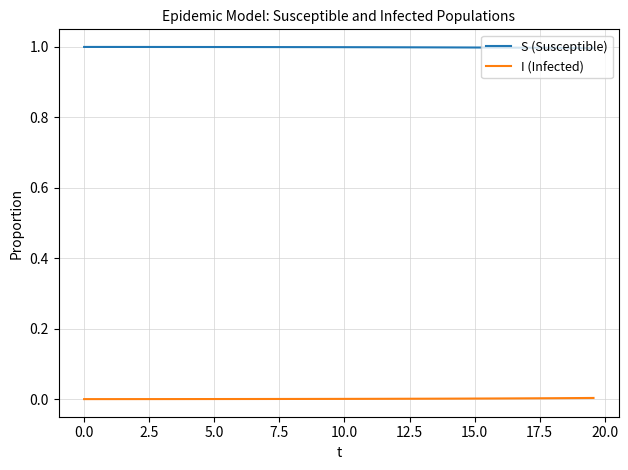

Rank the series by their average value, from lowest to highest.

I (Infected), S (Susceptible)